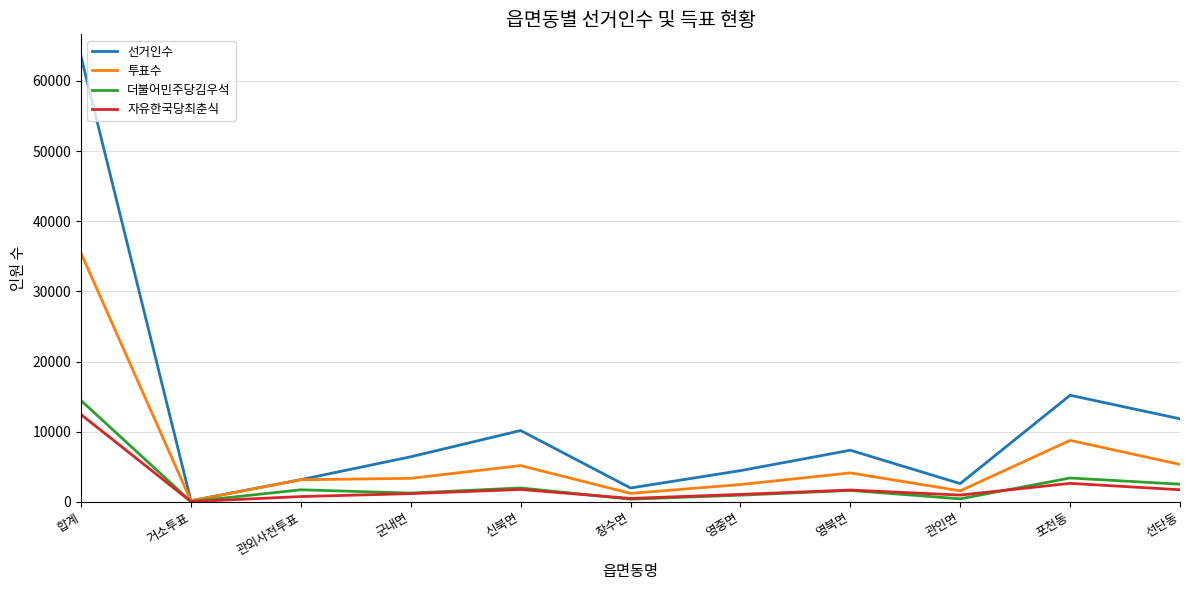

The value of 투표수 at 합계 is 35450. True or false?

True